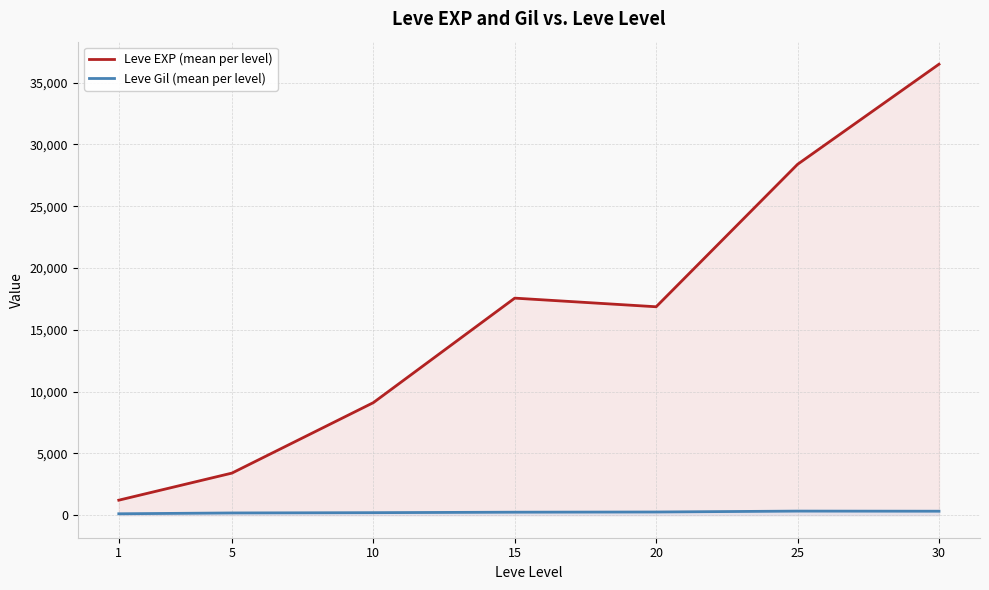

What is the greatest value displayed?

36492.5